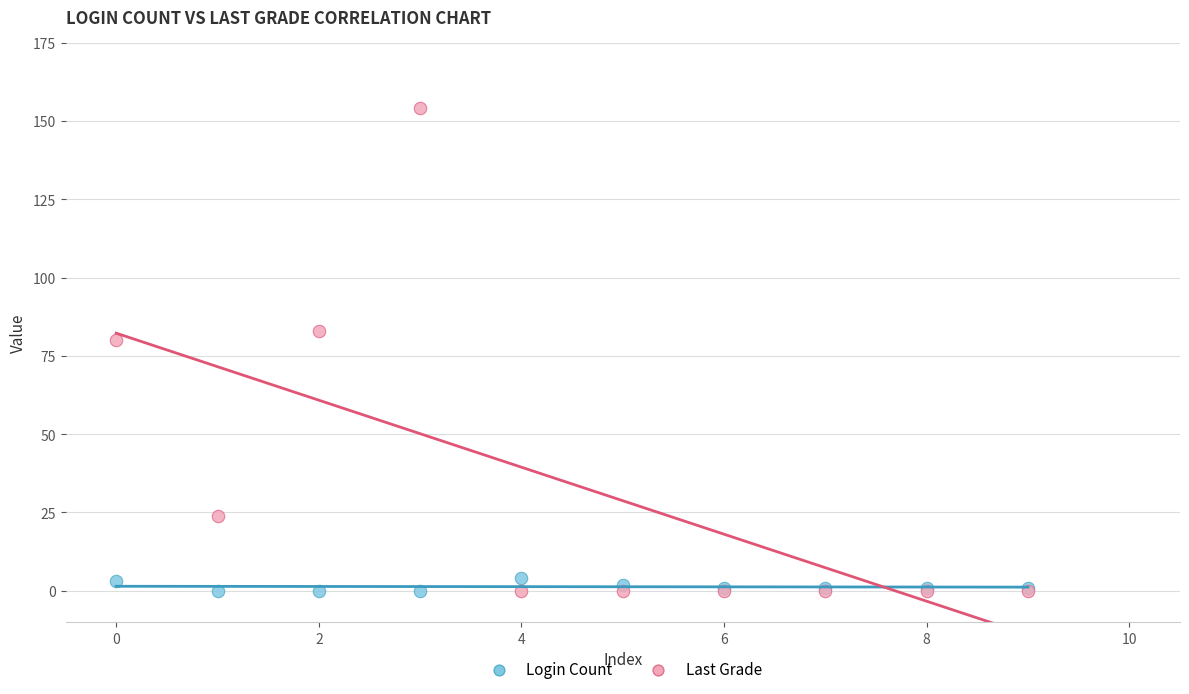

Which series contains the highest Y value?

Last Grade